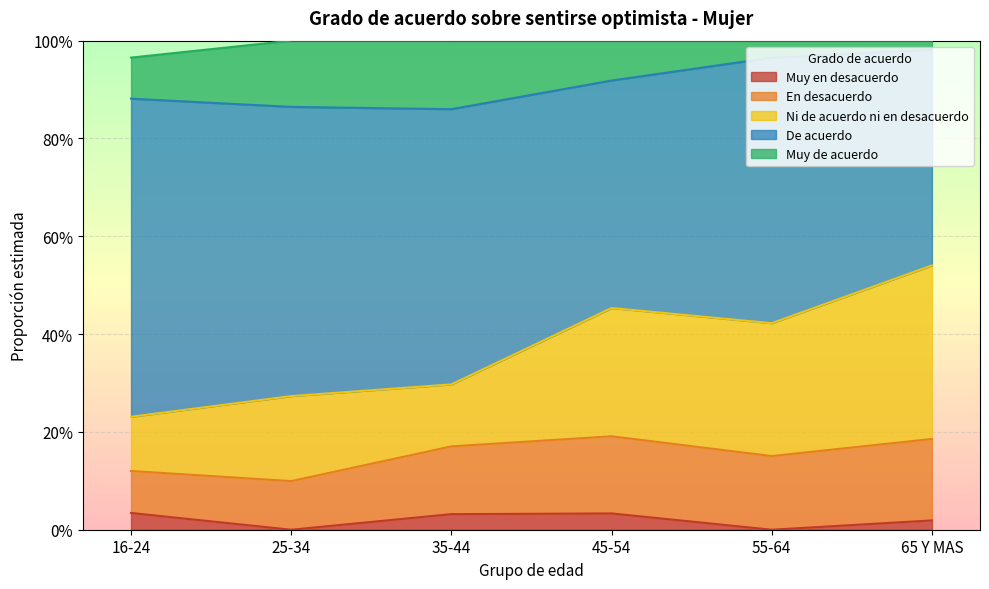

What are all the series names shown in the legend?

Muy en desacuerdo, En desacuerdo, Ni de acuerdo ni en desacuerdo, De acuerdo, Muy de acuerdo